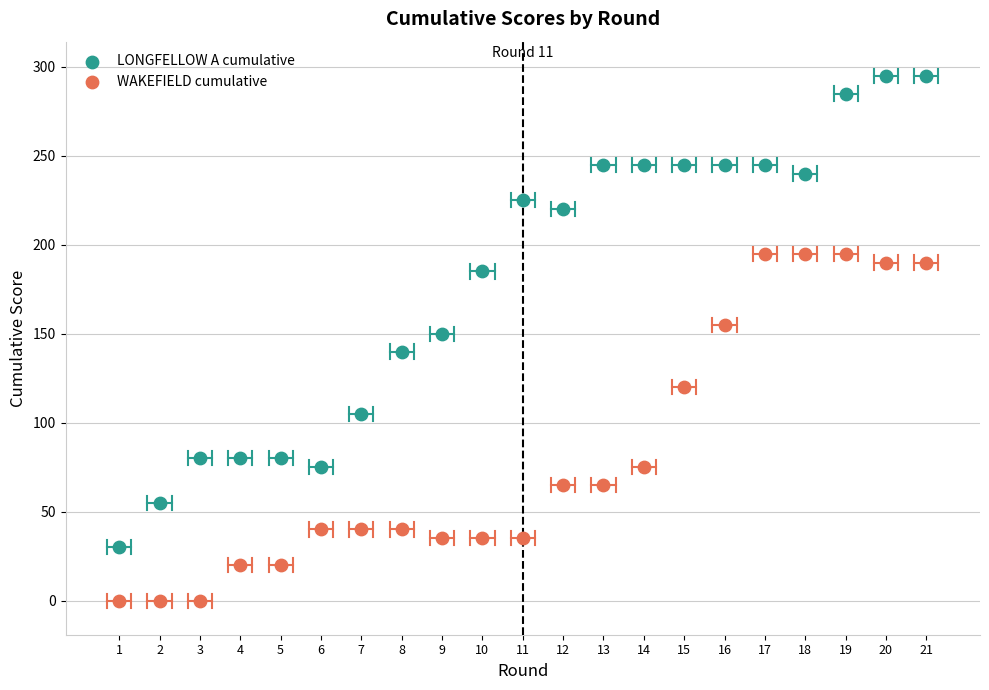

Across all data points, what is the range of Y values (max minus min)?

295